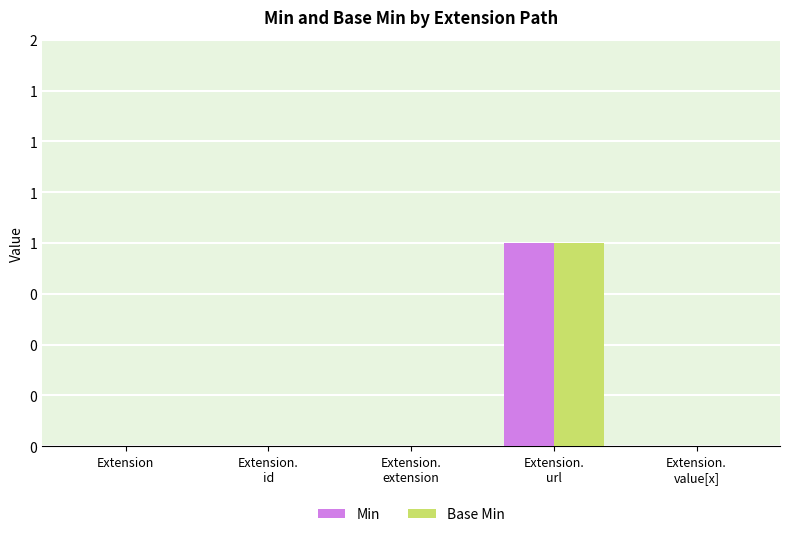

Reading left to right, extract all data points from this chart.

Min: Extension=0	Extension.
id=0	Extension.
extension=0	Extension.
url=1	Extension.
value[x]=0
Base Min: Extension=0	Extension.
id=0	Extension.
extension=0	Extension.
url=1	Extension.
value[x]=0